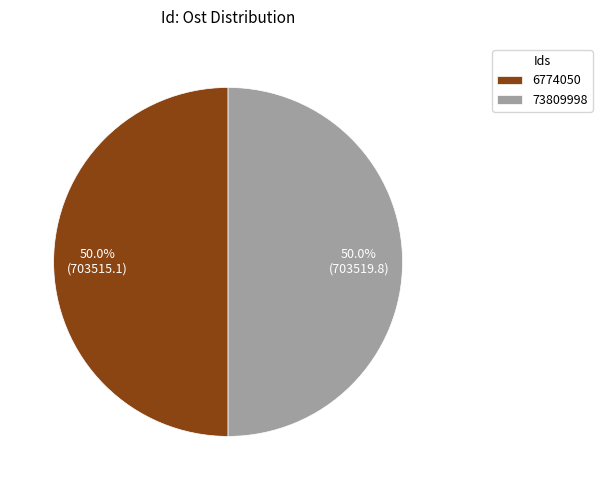

What portion of the pie excludes 73809998?

50.0%